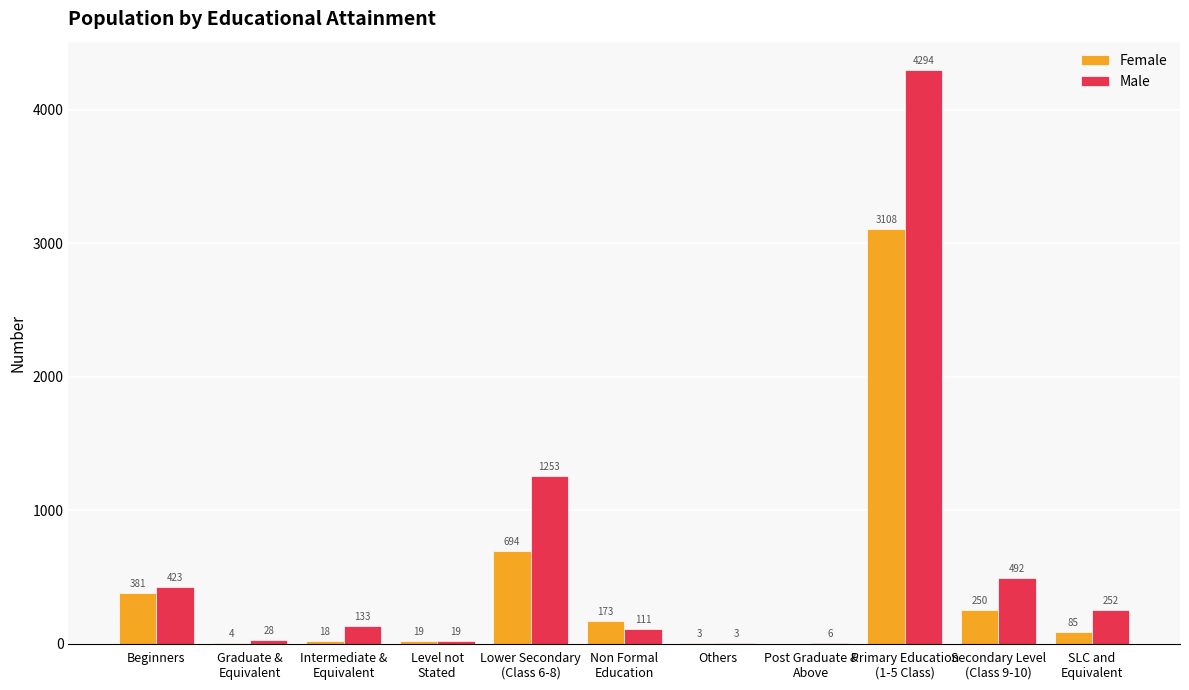

What is the sum of all Male values?

7014